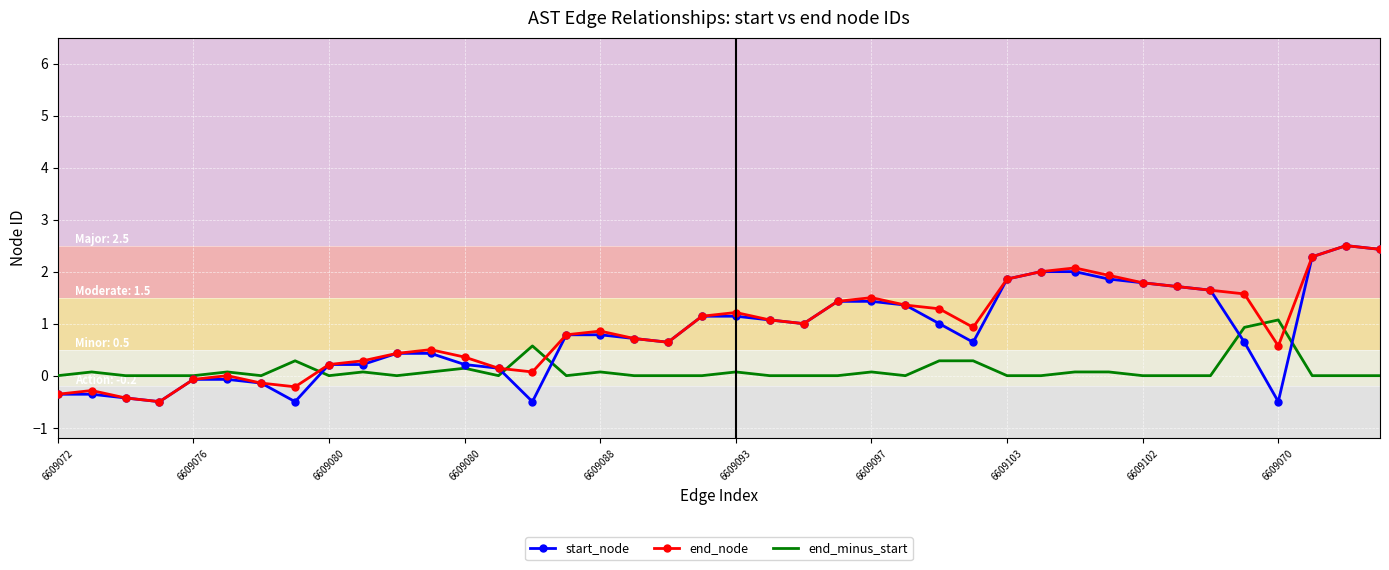

What is the highest value of the end_node series?

2.5